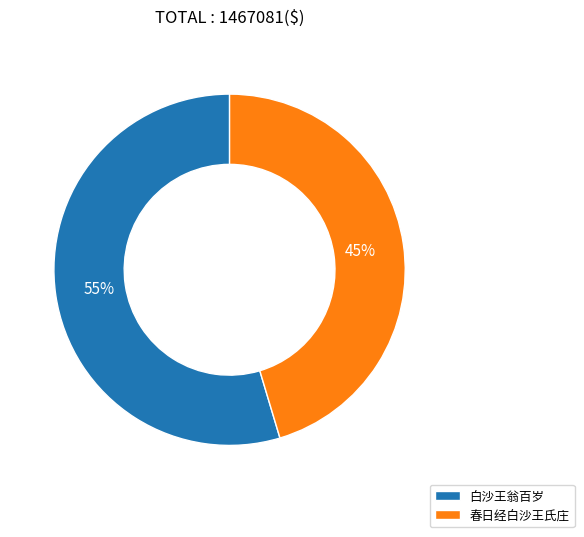

Count the number of slices in the pie.

2